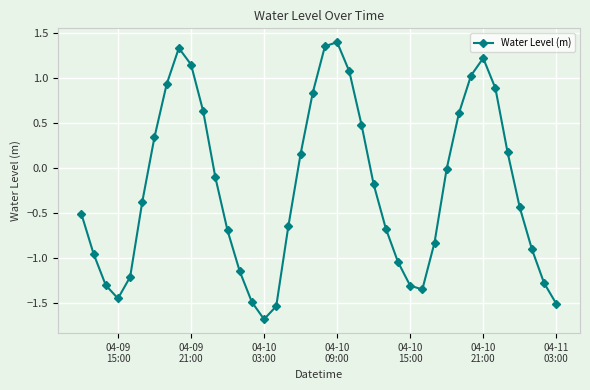

What is the value of the 23rd point from the left?

1.1